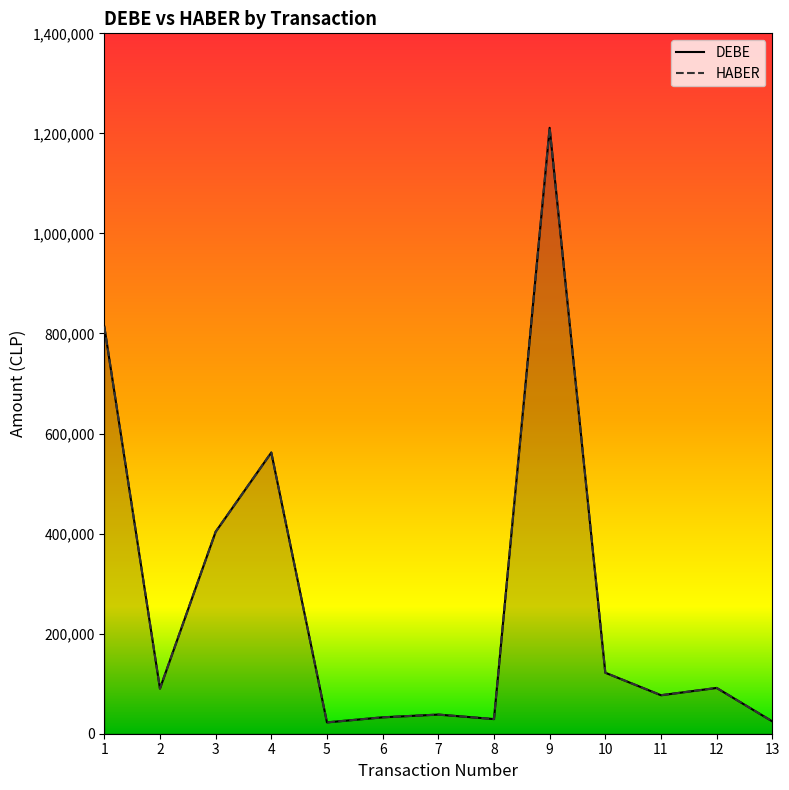

Count the number of categories in the chart.

13